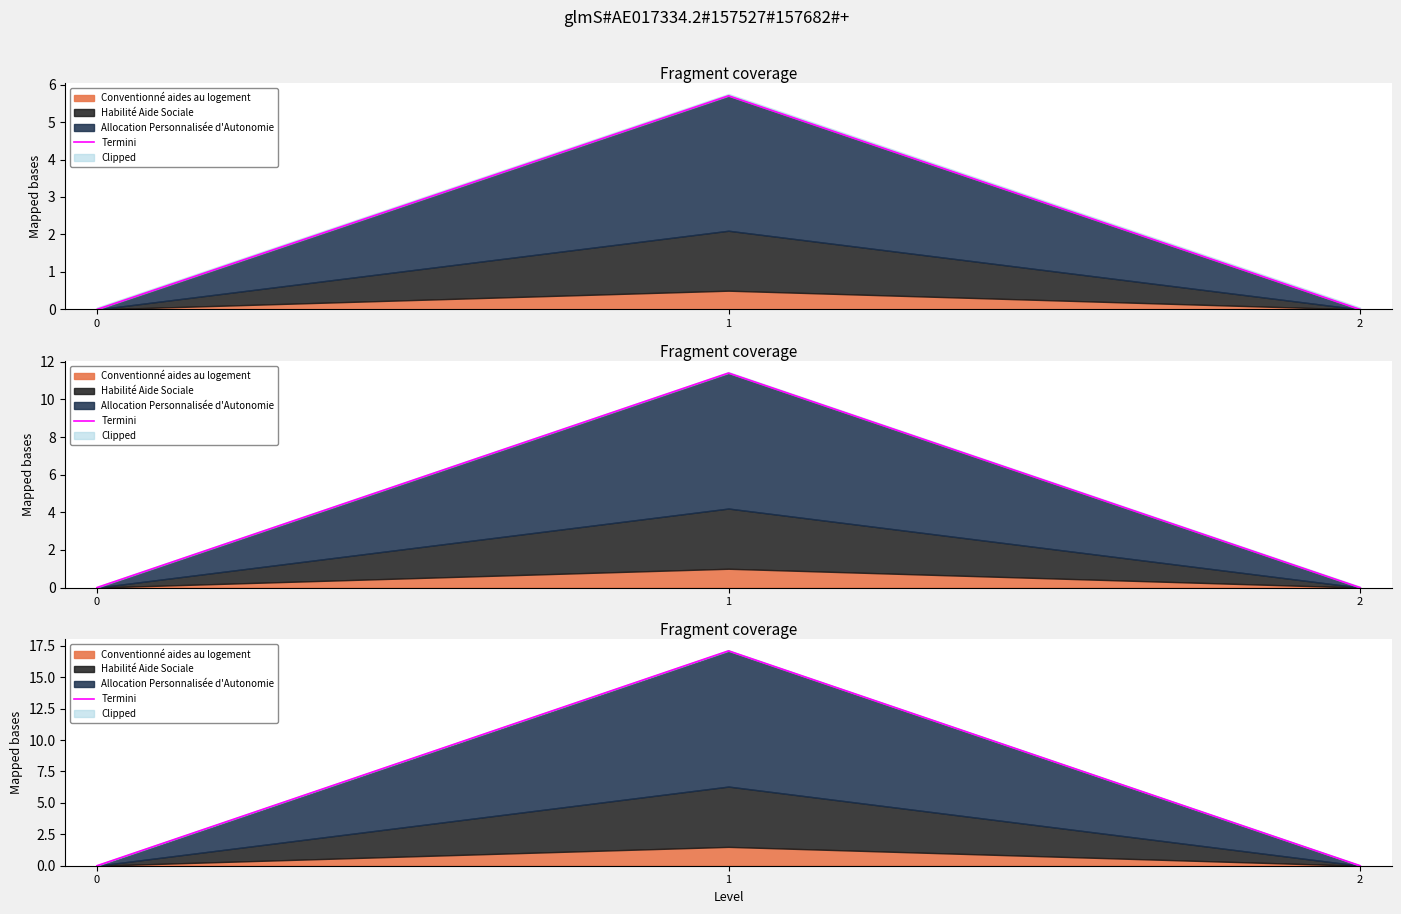

The chart shows a value of -10.0 at 2. True or false?

False